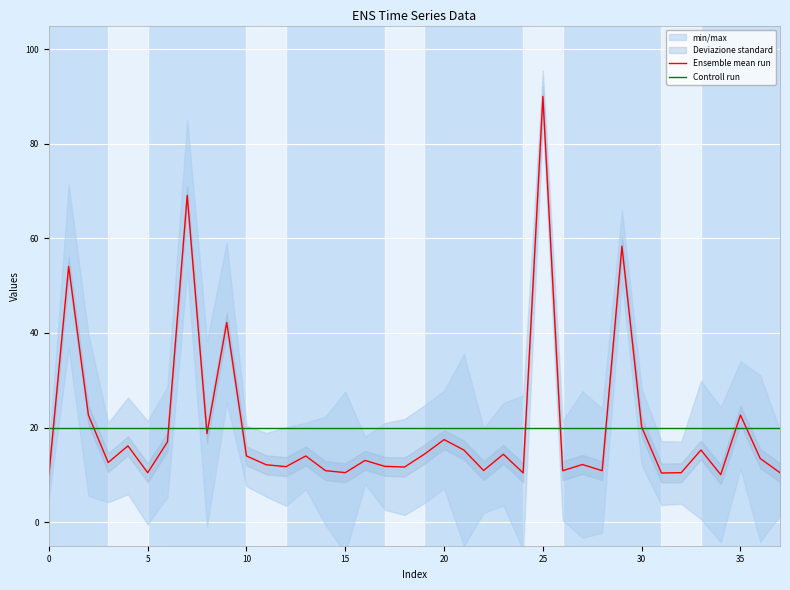

Which series has the largest range (max minus min)?

Ensemble mean run